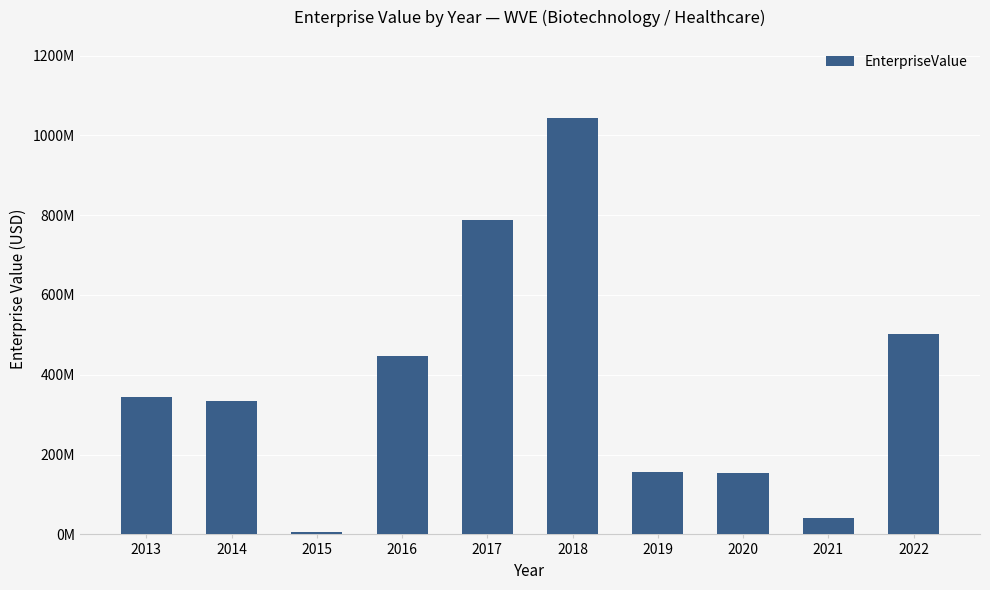

What is the difference between the maximum and minimum values?

1037834576.9